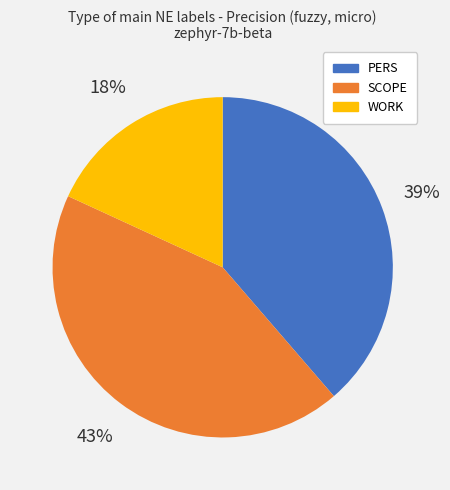

Is it true that PERS is 39% of the pie?

True